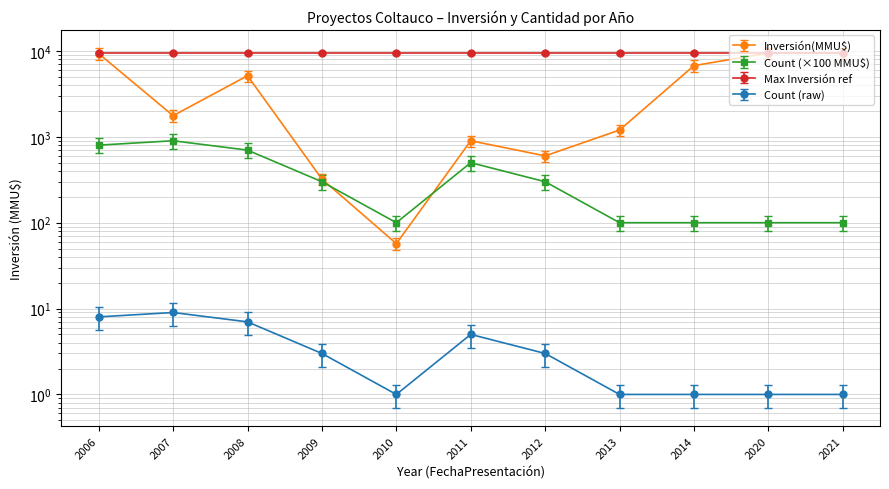

What is the greatest value displayed?

9450